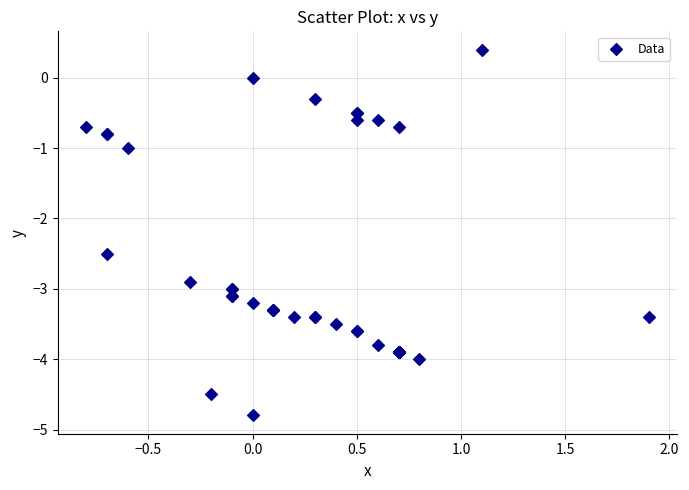

What Y value in the scatter plot is closest to -2?

-2.5